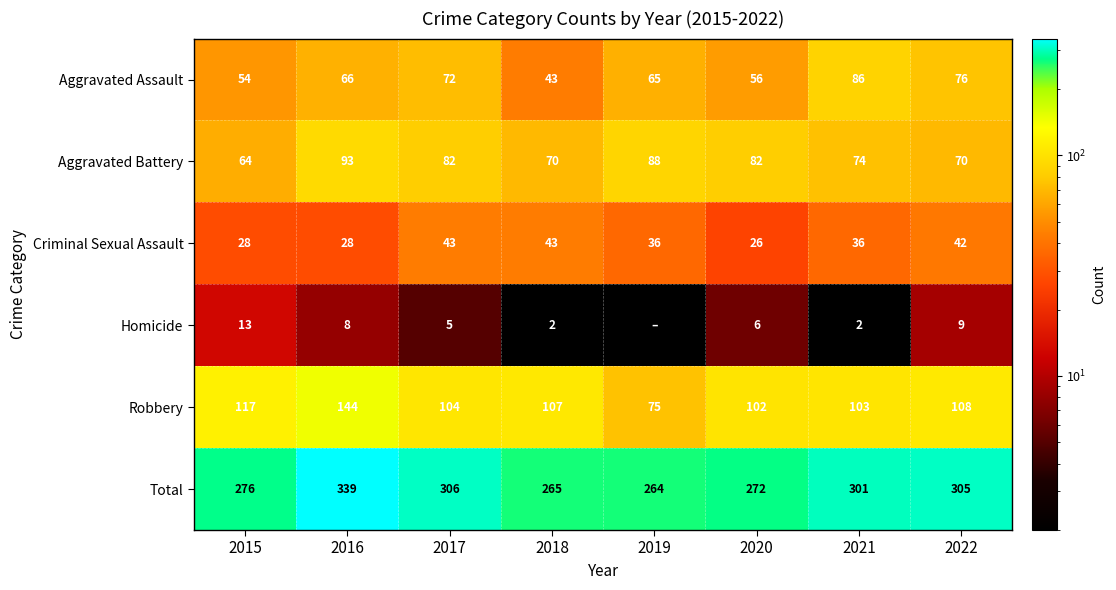

What is the sum of the Aggravated Battery values at 2021 and 2020?

156